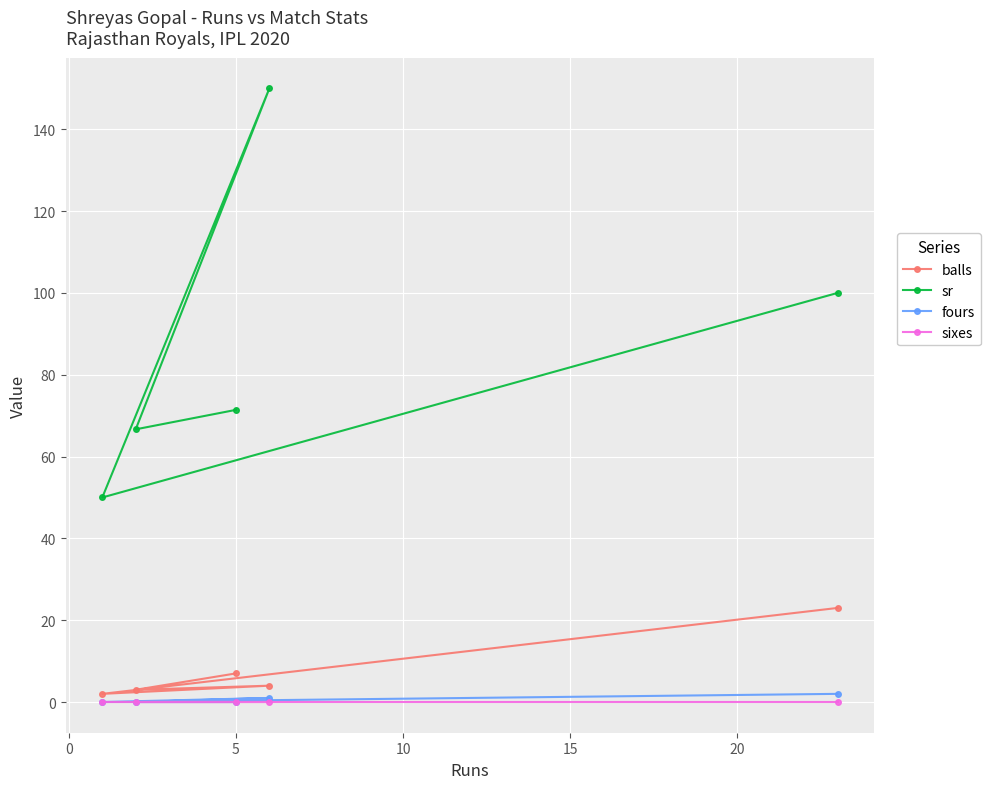

Which series has the largest total across all categories?

sr